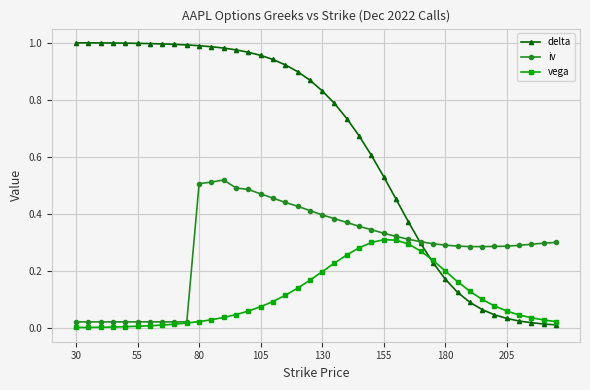

Rank the series by their average value, from lowest to highest.

vega, iv, delta